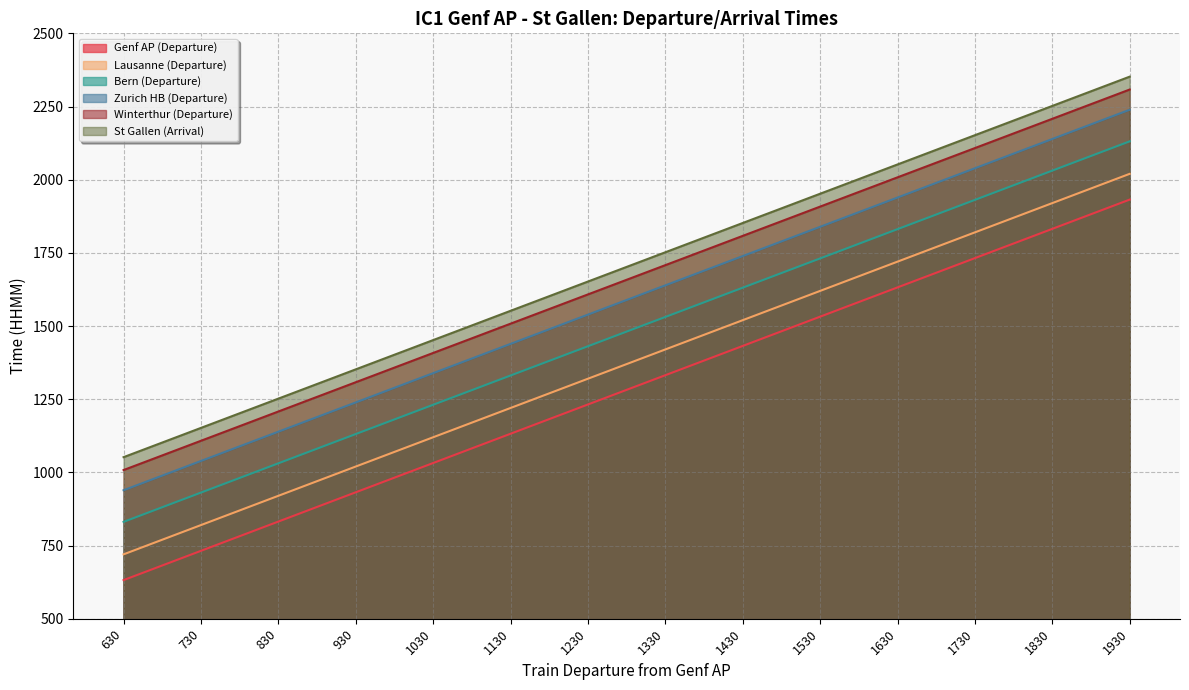

Rank the series by their maximum value, from highest to lowest.

St Gallen (Arrival), Winterthur (Departure), Zurich HB (Departure), Bern (Departure), Lausanne (Departure), Genf AP (Departure)